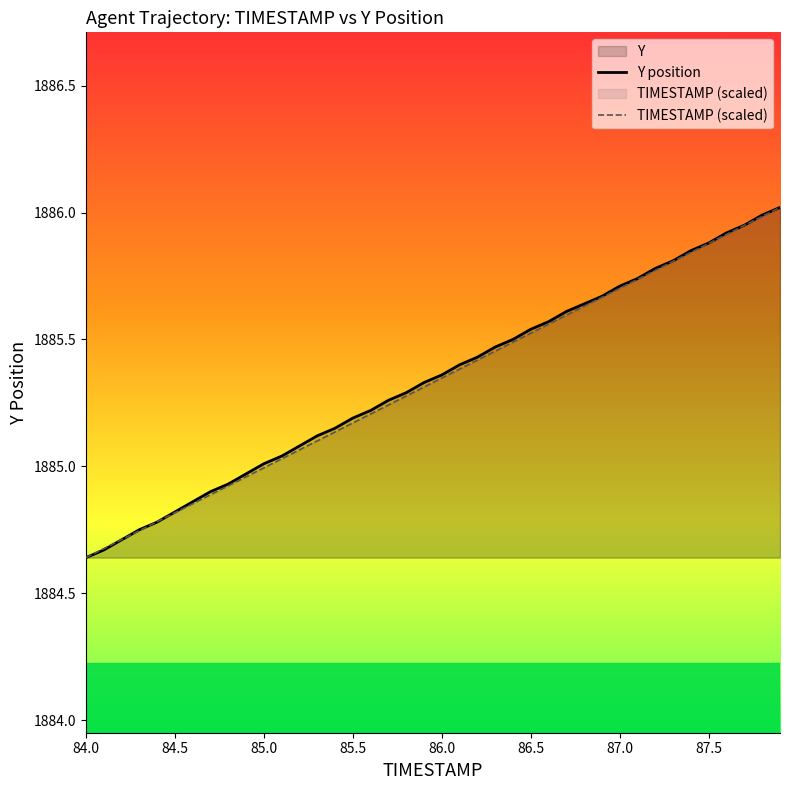

The value of TIMESTAMP (scaled) at 84.0 is 2766.7. True or false?

False